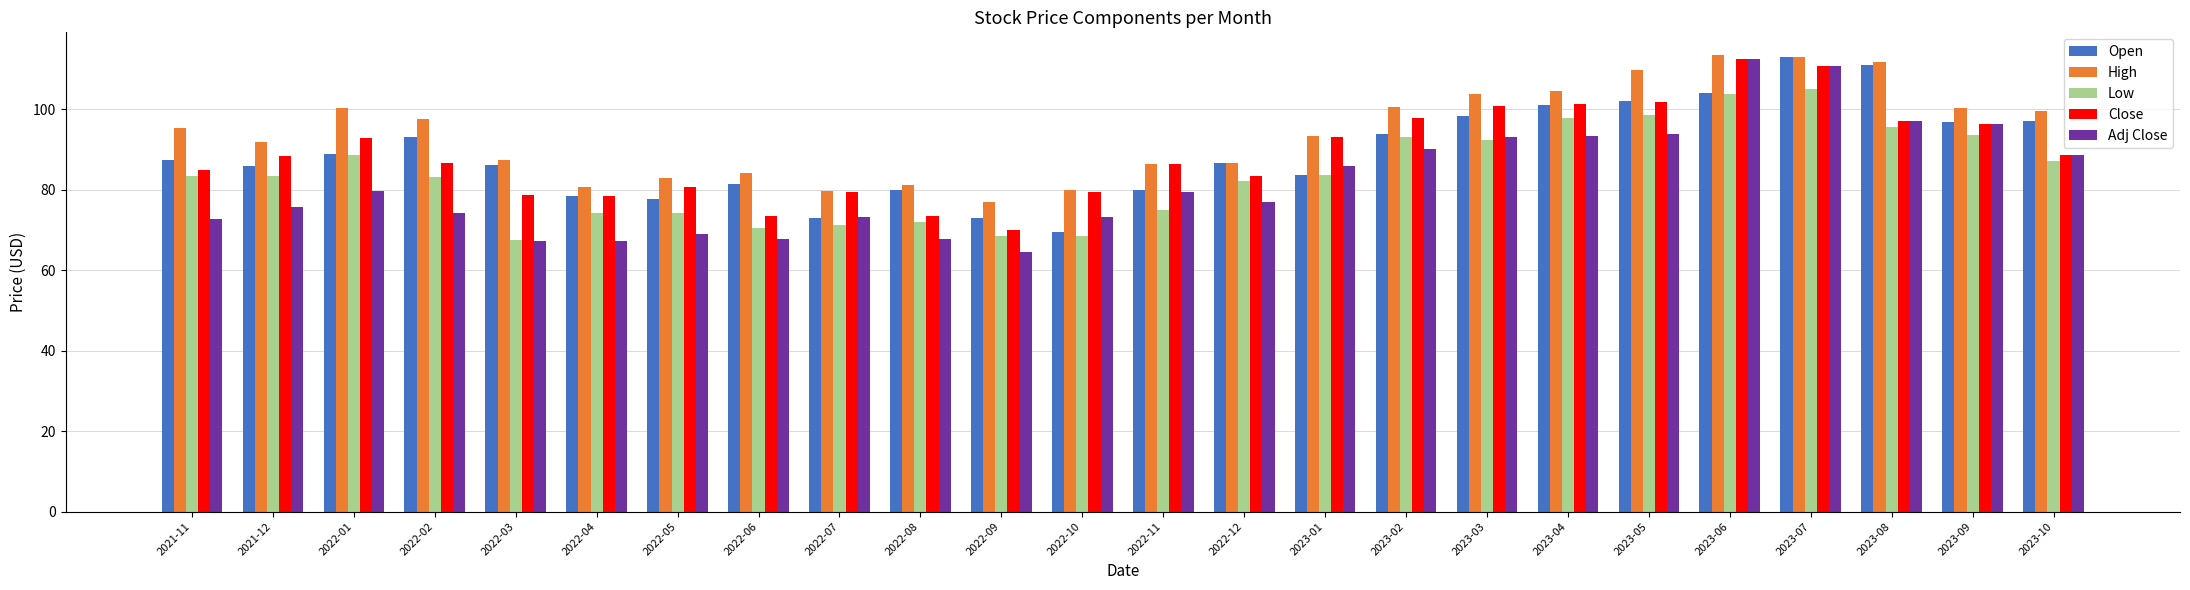

Between 2021-11 and 2022-11, which series saw the biggest shift?

High